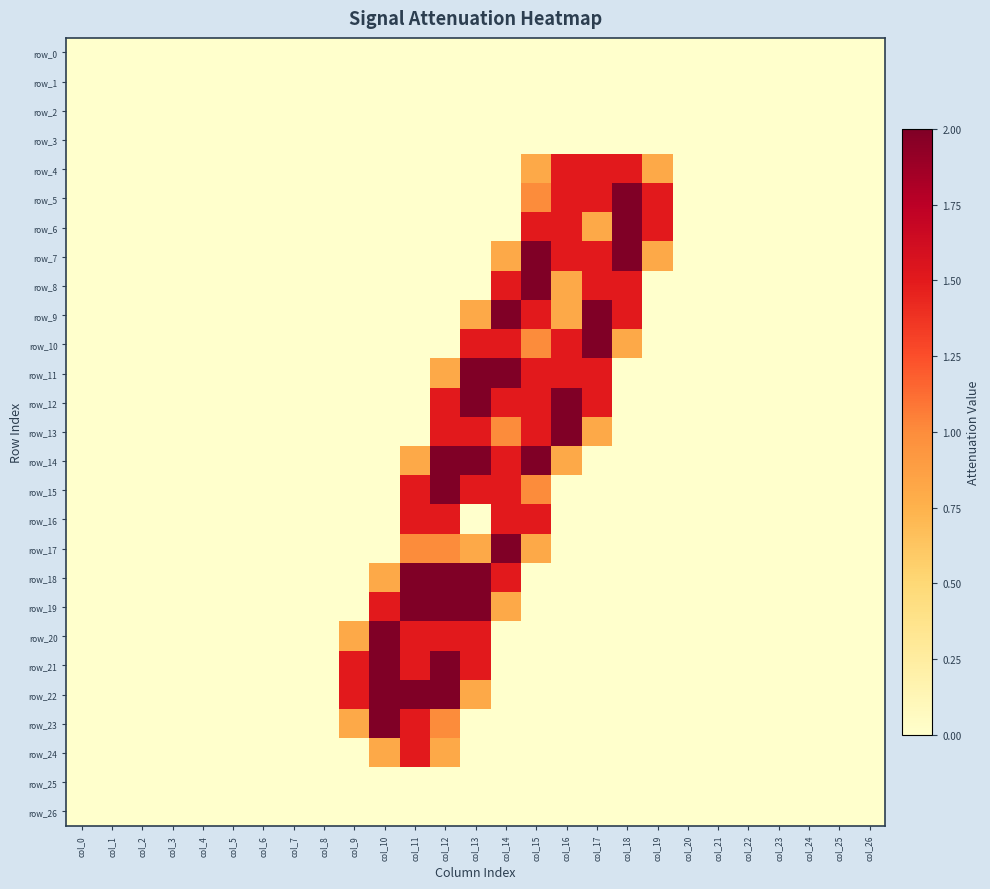

Reading left to right, extract all data points from this chart.

row_0: 0.0	0.0	0.0	0.0	0.0	0.0	0.0	0.0	0.0	0.0	0.0	0.0	0.0	0.0	0.0	0.0	0.0	0.0	0.0	0.0	0.0	0.0	0.0	0.0	0.0	0.0	0.0
row_1: 0.0	0.0	0.0	0.0	0.0	0.0	0.0	0.0	0.0	0.0	0.0	0.0	0.0	0.0	0.0	0.0	0.0	0.0	0.0	0.0	0.0	0.0	0.0	0.0	0.0	0.0	0.0
row_2: 0.0	0.0	0.0	0.0	0.0	0.0	0.0	0.0	0.0	0.0	0.0	0.0	0.0	0.0	0.0	0.0	0.0	0.0	0.0	0.0	0.0	0.0	0.0	0.0	0.0	0.0	0.0
row_3: 0.0	0.0	0.0	0.0	0.0	0.0	0.0	0.0	0.0	0.0	0.0	0.0	0.0	0.0	0.0	0.0	0.0	0.0	0.0	0.0	0.0	0.0	0.0	0.0	0.0	0.0	0.0
row_4: 0.0	0.0	0.0	0.0	0.0	0.0	0.0	0.0	0.0	0.0	0.0	0.0	0.0	0.0	0.0	0.8	1.5	1.5	1.5	0.8	0.0	0.0	0.0	0.0	0.0	0.0	0.0
row_5: 0.0	0.0	0.0	0.0	0.0	0.0	0.0	0.0	0.0	0.0	0.0	0.0	0.0	0.0	0.0	1.0	1.5	1.5	2.0	1.5	0.0	0.0	0.0	0.0	0.0	0.0	0.0
row_6: 0.0	0.0	0.0	0.0	0.0	0.0	0.0	0.0	0.0	0.0	0.0	0.0	0.0	0.0	0.0	1.5	1.5	0.8	2.0	1.5	0.0	0.0	0.0	0.0	0.0	0.0	0.0
row_7: 0.0	0.0	0.0	0.0	0.0	0.0	0.0	0.0	0.0	0.0	0.0	0.0	0.0	0.0	0.8	2.0	1.5	1.5	2.0	0.8	0.0	0.0	0.0	0.0	0.0	0.0	0.0
row_8: 0.0	0.0	0.0	0.0	0.0	0.0	0.0	0.0	0.0	0.0	0.0	0.0	0.0	0.0	1.5	2.0	0.8	1.5	1.5	0.0	0.0	0.0	0.0	0.0	0.0	0.0	0.0
row_9: 0.0	0.0	0.0	0.0	0.0	0.0	0.0	0.0	0.0	0.0	0.0	0.0	0.0	0.8	2.0	1.5	0.8	2.0	1.5	0.0	0.0	0.0	0.0	0.0	0.0	0.0	0.0
row_10: 0.0	0.0	0.0	0.0	0.0	0.0	0.0	0.0	0.0	0.0	0.0	0.0	0.0	1.5	1.5	1.0	1.5	2.0	0.8	0.0	0.0	0.0	0.0	0.0	0.0	0.0	0.0
row_11: 0.0	0.0	0.0	0.0	0.0	0.0	0.0	0.0	0.0	0.0	0.0	0.0	0.8	2.0	2.0	1.5	1.5	1.5	0.0	0.0	0.0	0.0	0.0	0.0	0.0	0.0	0.0
row_12: 0.0	0.0	0.0	0.0	0.0	0.0	0.0	0.0	0.0	0.0	0.0	0.0	1.5	2.0	1.5	1.5	2.0	1.5	0.0	0.0	0.0	0.0	0.0	0.0	0.0	0.0	0.0
row_13: 0.0	0.0	0.0	0.0	0.0	0.0	0.0	0.0	0.0	0.0	0.0	0.0	1.5	1.5	1.0	1.5	2.0	0.8	0.0	0.0	0.0	0.0	0.0	0.0	0.0	0.0	0.0
row_14: 0.0	0.0	0.0	0.0	0.0	0.0	0.0	0.0	0.0	0.0	0.0	0.8	2.0	2.0	1.5	2.0	0.8	0.0	0.0	0.0	0.0	0.0	0.0	0.0	0.0	0.0	0.0
row_15: 0.0	0.0	0.0	0.0	0.0	0.0	0.0	0.0	0.0	0.0	0.0	1.5	2.0	1.5	1.5	1.0	0.0	0.0	0.0	0.0	0.0	0.0	0.0	0.0	0.0	0.0	0.0
row_16: 0.0	0.0	0.0	0.0	0.0	0.0	0.0	0.0	0.0	0.0	0.0	1.5	1.5	0.0	1.5	1.5	0.0	0.0	0.0	0.0	0.0	0.0	0.0	0.0	0.0	0.0	0.0
row_17: 0.0	0.0	0.0	0.0	0.0	0.0	0.0	0.0	0.0	0.0	0.0	1.0	1.0	0.8	2.0	0.8	0.0	0.0	0.0	0.0	0.0	0.0	0.0	0.0	0.0	0.0	0.0
row_18: 0.0	0.0	0.0	0.0	0.0	0.0	0.0	0.0	0.0	0.0	0.8	2.0	2.0	2.0	1.5	0.0	0.0	0.0	0.0	0.0	0.0	0.0	0.0	0.0	0.0	0.0	0.0
row_19: 0.0	0.0	0.0	0.0	0.0	0.0	0.0	0.0	0.0	0.0	1.5	2.0	2.0	2.0	0.8	0.0	0.0	0.0	0.0	0.0	0.0	0.0	0.0	0.0	0.0	0.0	0.0
row_20: 0.0	0.0	0.0	0.0	0.0	0.0	0.0	0.0	0.0	0.8	2.0	1.5	1.5	1.5	0.0	0.0	0.0	0.0	0.0	0.0	0.0	0.0	0.0	0.0	0.0	0.0	0.0
row_21: 0.0	0.0	0.0	0.0	0.0	0.0	0.0	0.0	0.0	1.5	2.0	1.5	2.0	1.5	0.0	0.0	0.0	0.0	0.0	0.0	0.0	0.0	0.0	0.0	0.0	0.0	0.0
row_22: 0.0	0.0	0.0	0.0	0.0	0.0	0.0	0.0	0.0	1.5	2.0	2.0	2.0	0.8	0.0	0.0	0.0	0.0	0.0	0.0	0.0	0.0	0.0	0.0	0.0	0.0	0.0
row_23: 0.0	0.0	0.0	0.0	0.0	0.0	0.0	0.0	0.0	0.8	2.0	1.5	1.0	0.0	0.0	0.0	0.0	0.0	0.0	0.0	0.0	0.0	0.0	0.0	0.0	0.0	0.0
row_24: 0.0	0.0	0.0	0.0	0.0	0.0	0.0	0.0	0.0	0.0	0.8	1.5	0.8	0.0	0.0	0.0	0.0	0.0	0.0	0.0	0.0	0.0	0.0	0.0	0.0	0.0	0.0
row_25: 0.0	0.0	0.0	0.0	0.0	0.0	0.0	0.0	0.0	0.0	0.0	0.0	0.0	0.0	0.0	0.0	0.0	0.0	0.0	0.0	0.0	0.0	0.0	0.0	0.0	0.0	0.0
row_26: 0.0	0.0	0.0	0.0	0.0	0.0	0.0	0.0	0.0	0.0	0.0	0.0	0.0	0.0	0.0	0.0	0.0	0.0	0.0	0.0	0.0	0.0	0.0	0.0	0.0	0.0	0.0